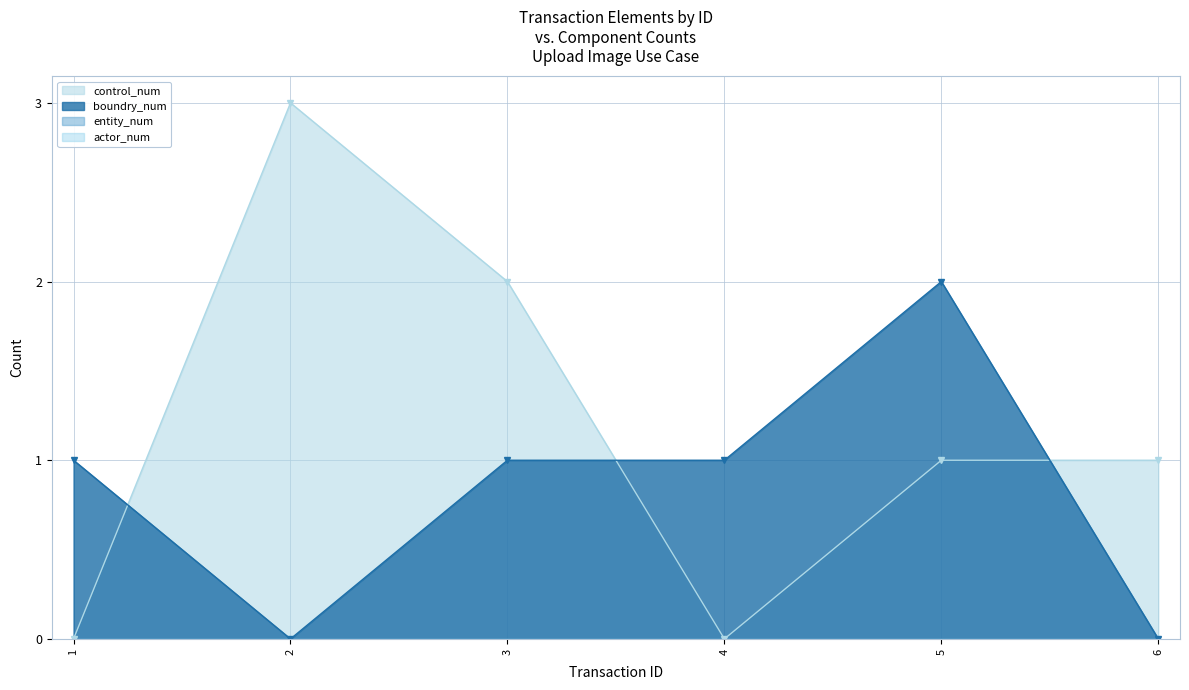

True or false: control_num and boundry_num cross at least once.

True